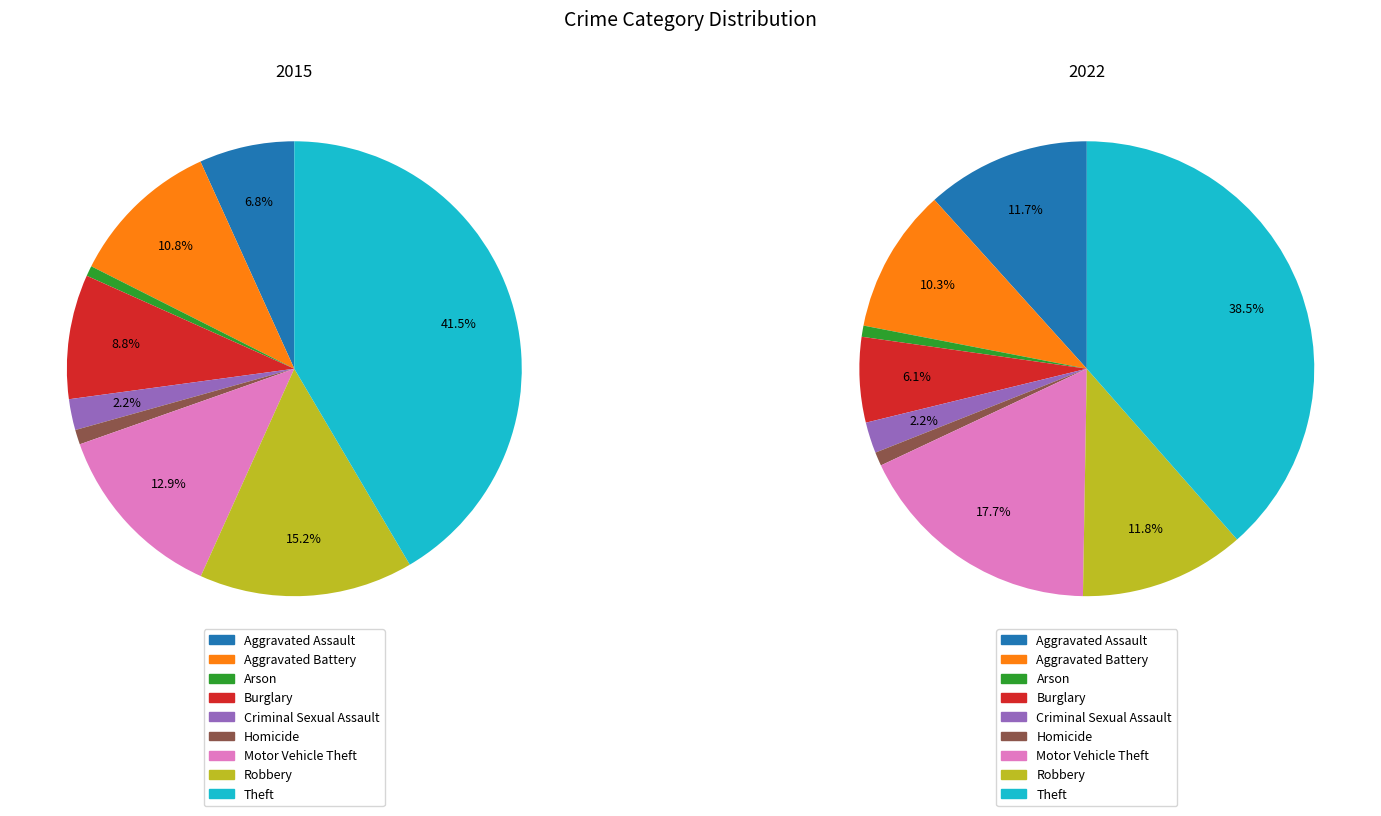

Does 3 represent more than half of the total?

No